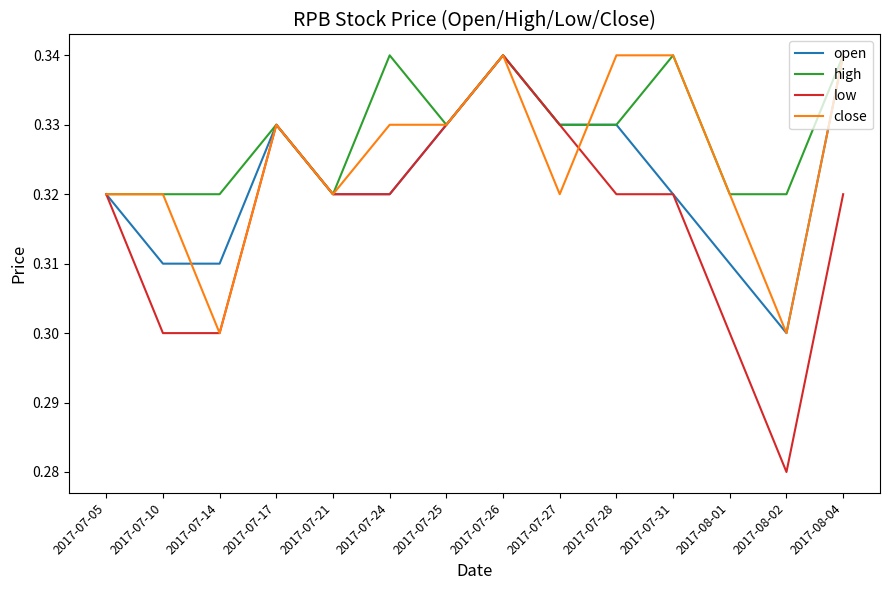

The high series shows 0.1 at 2017-08-01. True or false?

False